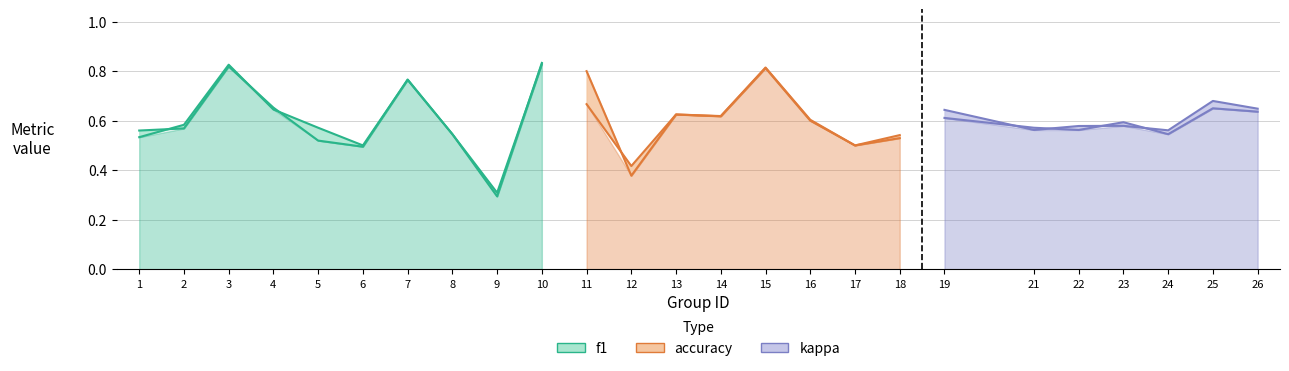

Which category has the lowest value across all series?

9